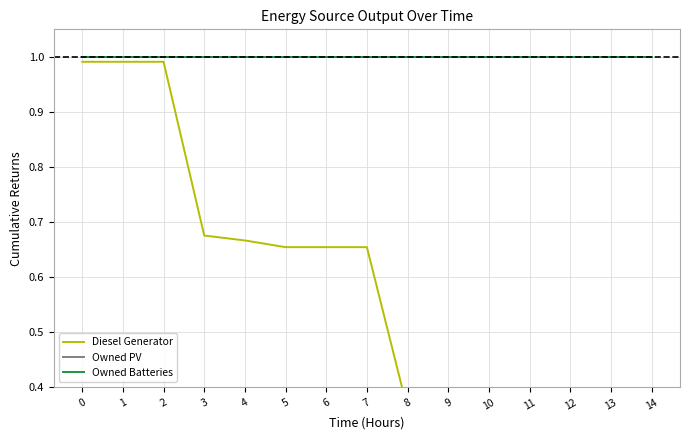

Is it true that Owned PV equals 0.6 at 0?

False